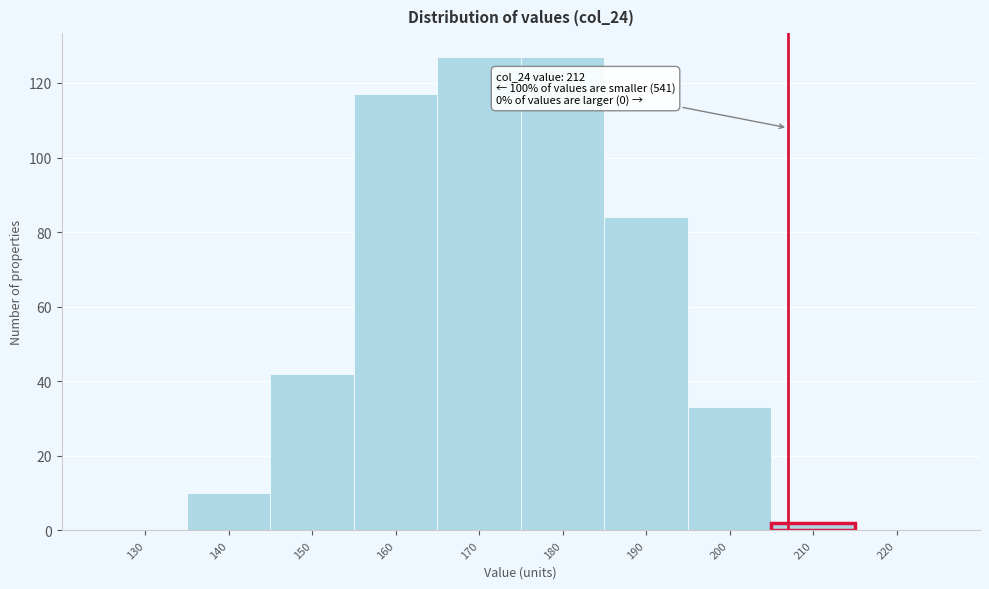

Reading left to right, transcribe all the data shown in this chart.

130=0	140=10	150=42	160=117	170=127	180=127	190=84	200=33	210=2	220=0